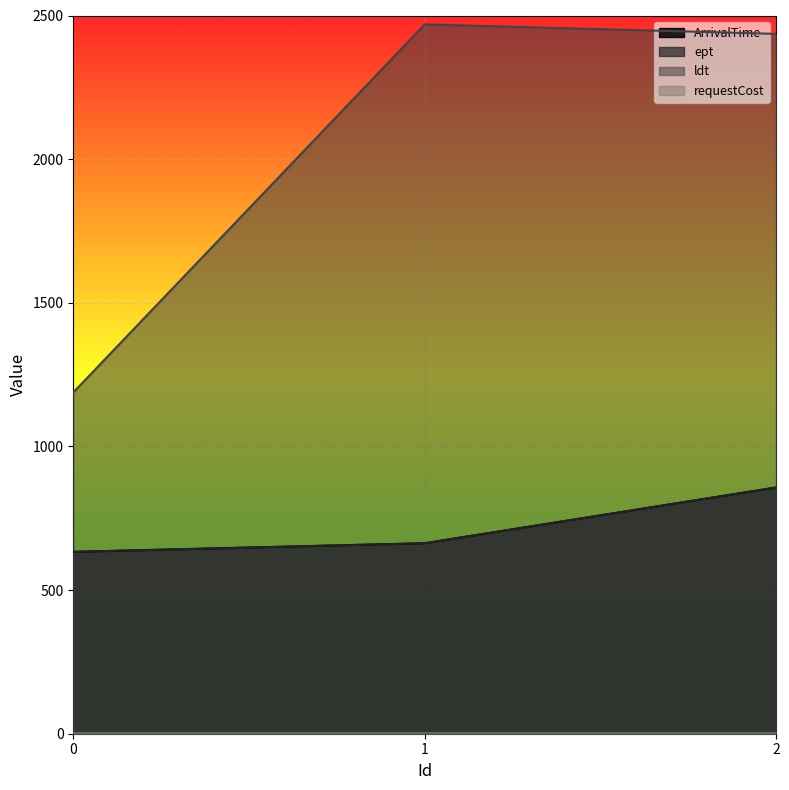

Is the value of ArrivalTime at 2 greater than the value of ept at 1?

Yes